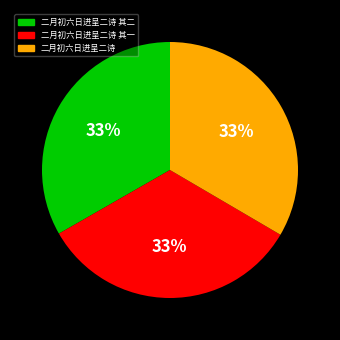

To the nearest percent, what is the average slice percentage?

33%